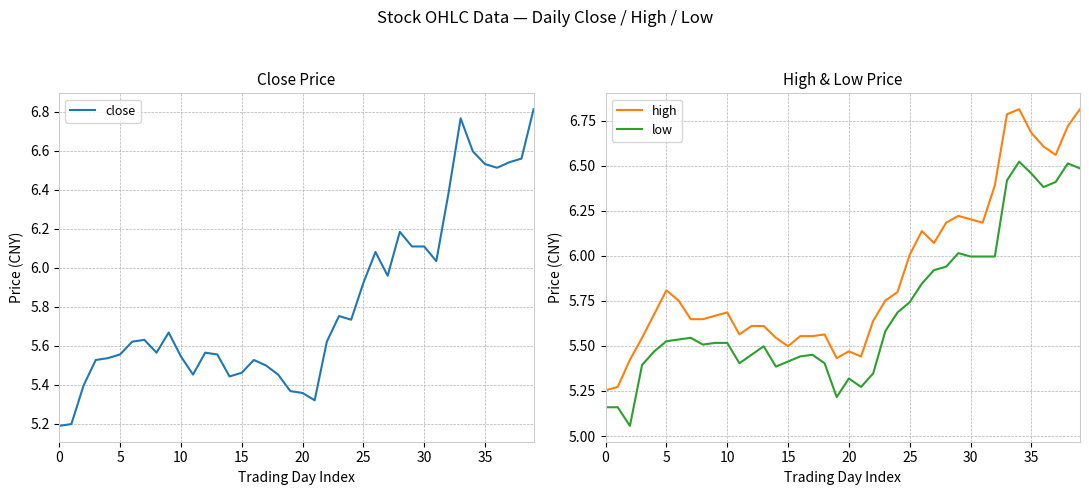

Which series has the widest spread of values?

close